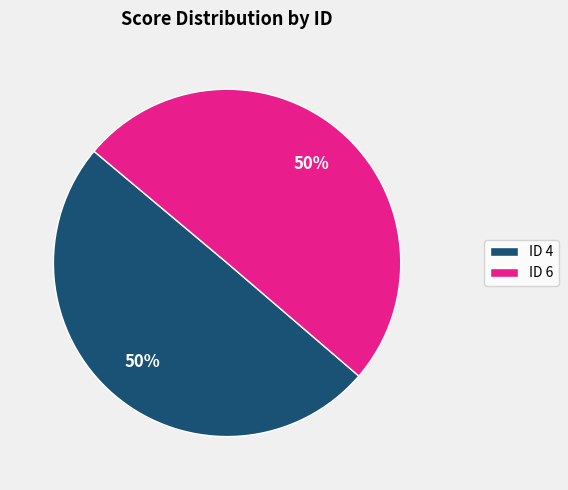

How many slices are in this pie chart?

2